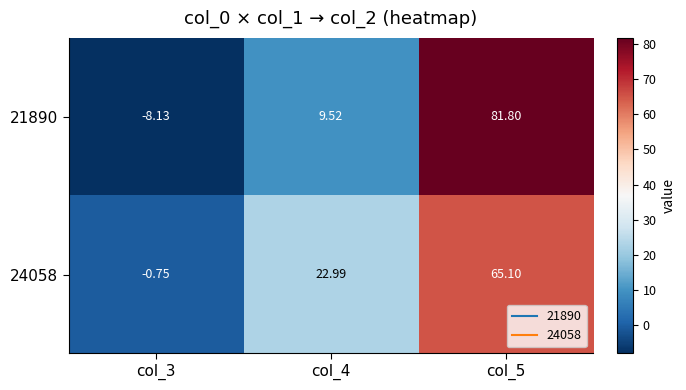

What is the total value across all series at col_5?

146.9